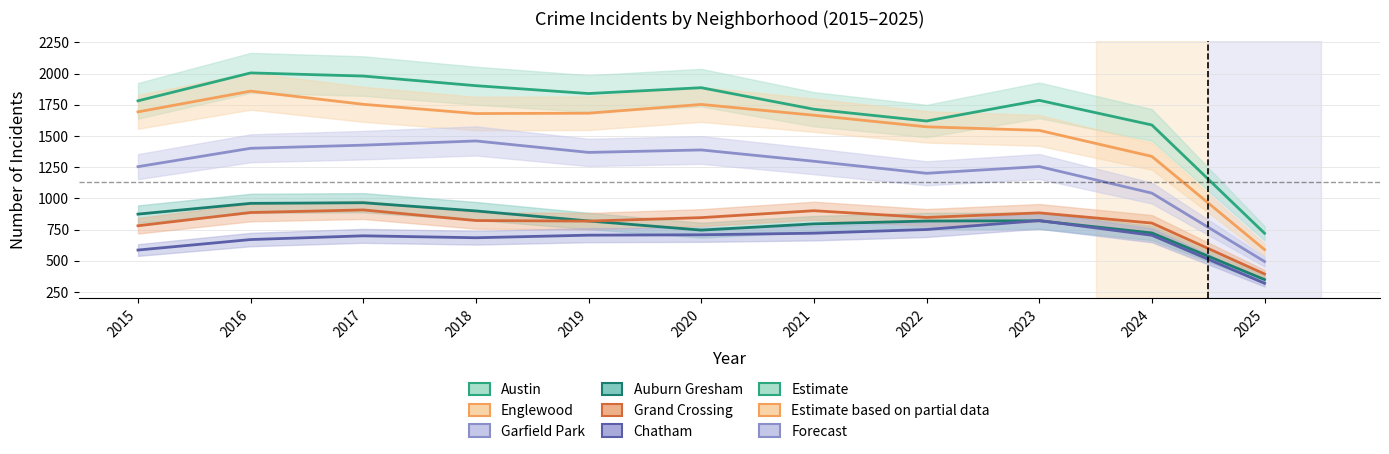

What is the difference between the maximum and minimum values in the Auburn Gresham series?

615.8